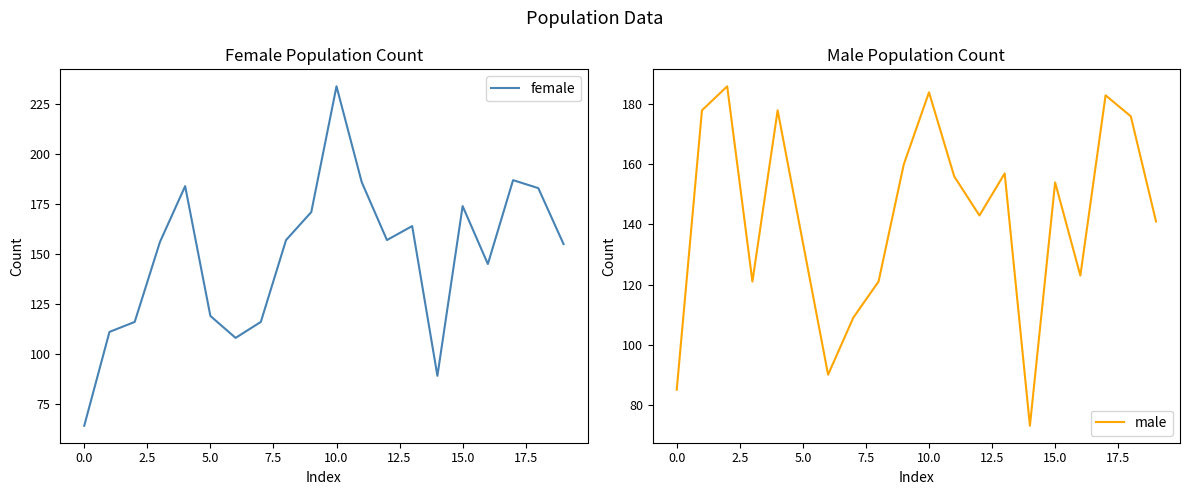

What is the minimum value shown in the chart?

64